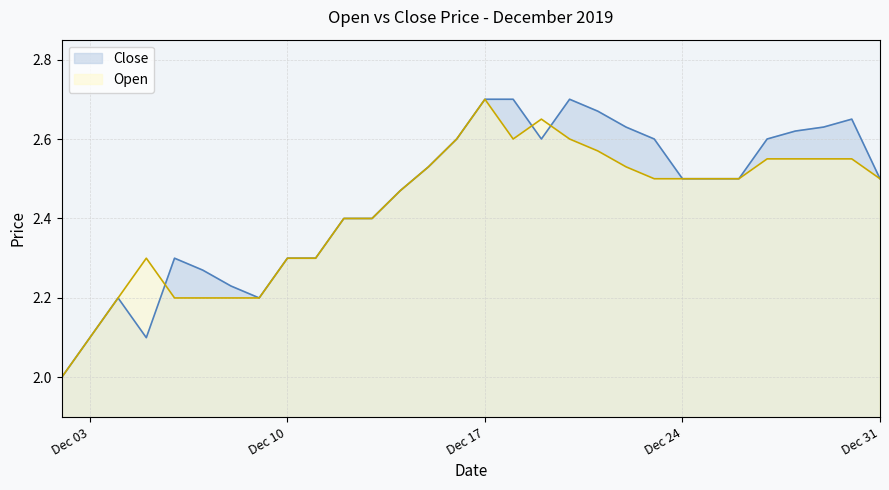

Is it true that Close equals 2.1 at 2019-12-05?

True